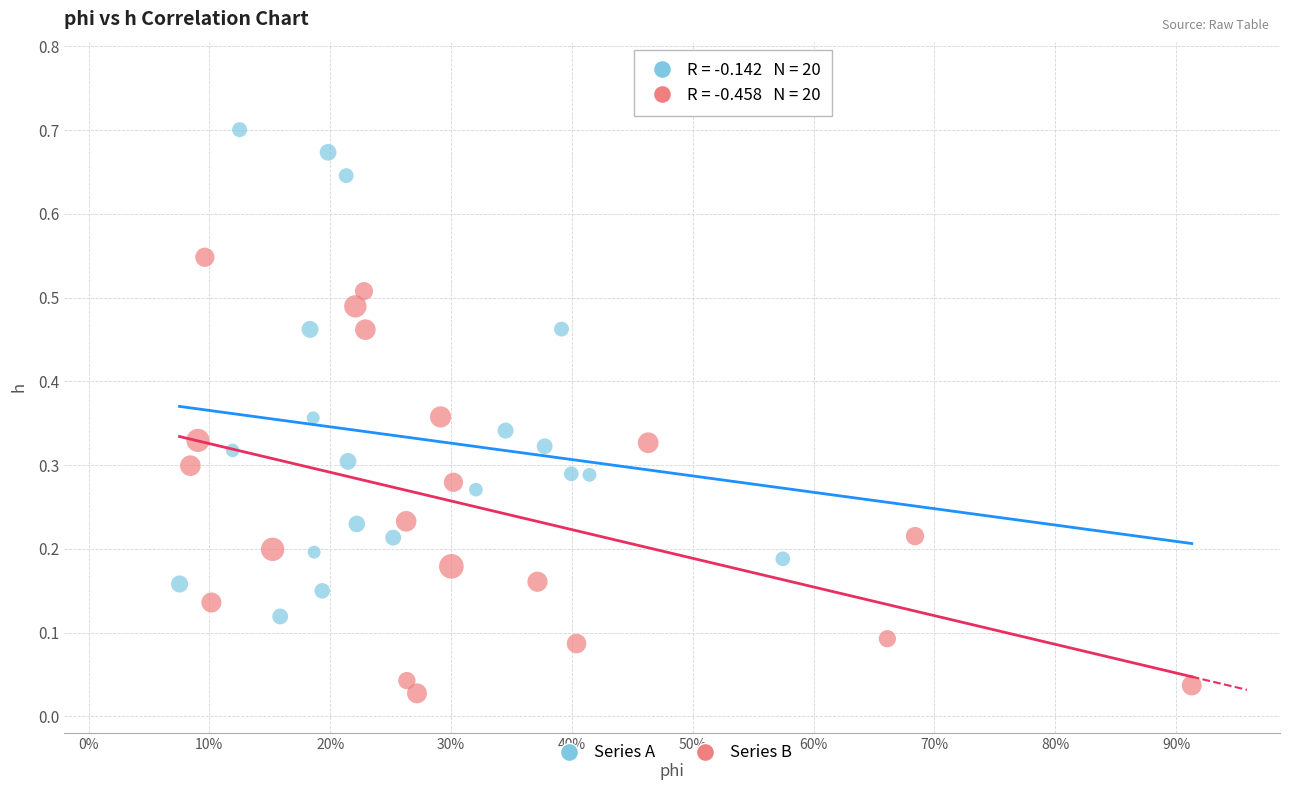

Which series contains the highest Y value?

Series A